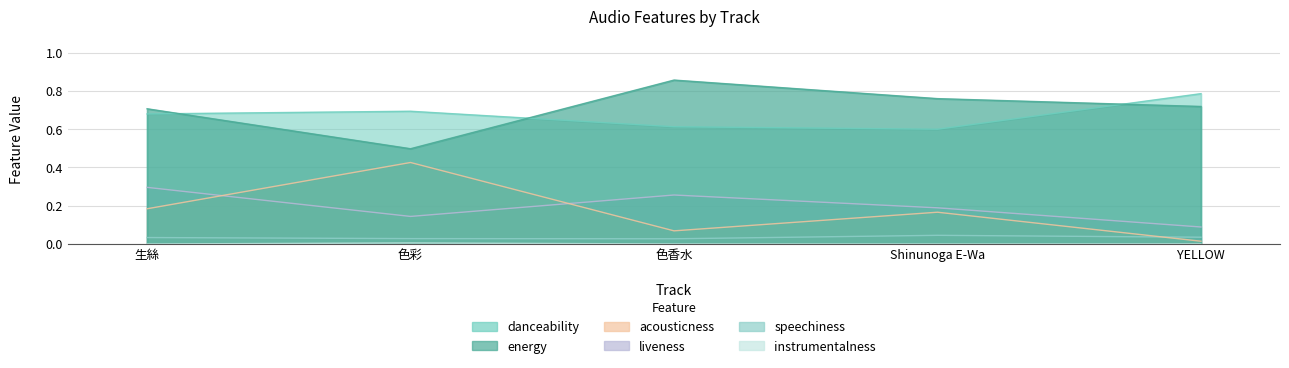

What is the label of the 2nd point from the left?

色彩